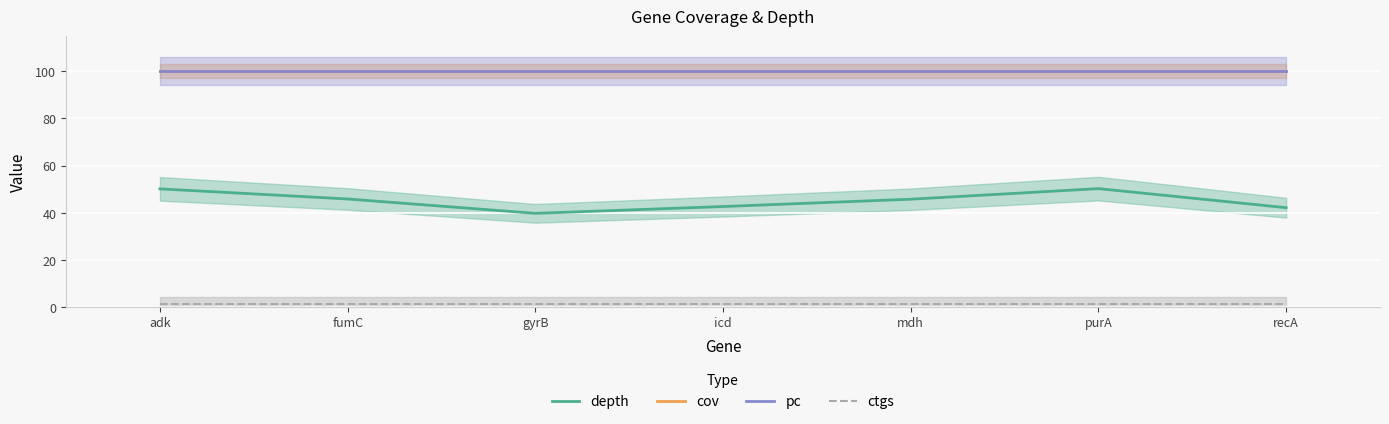

Which series has the widest spread of values?

depth